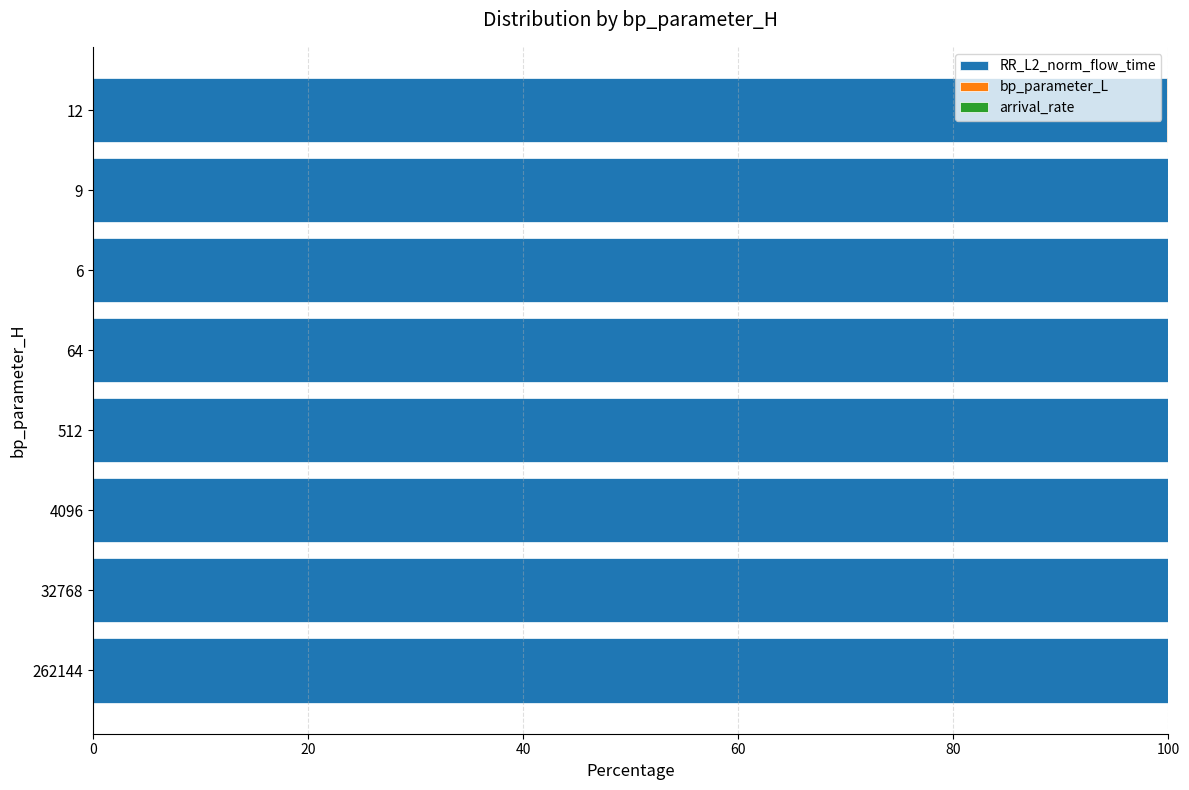

What is the maximum value for RR_L2_norm_flow_time?

100.0